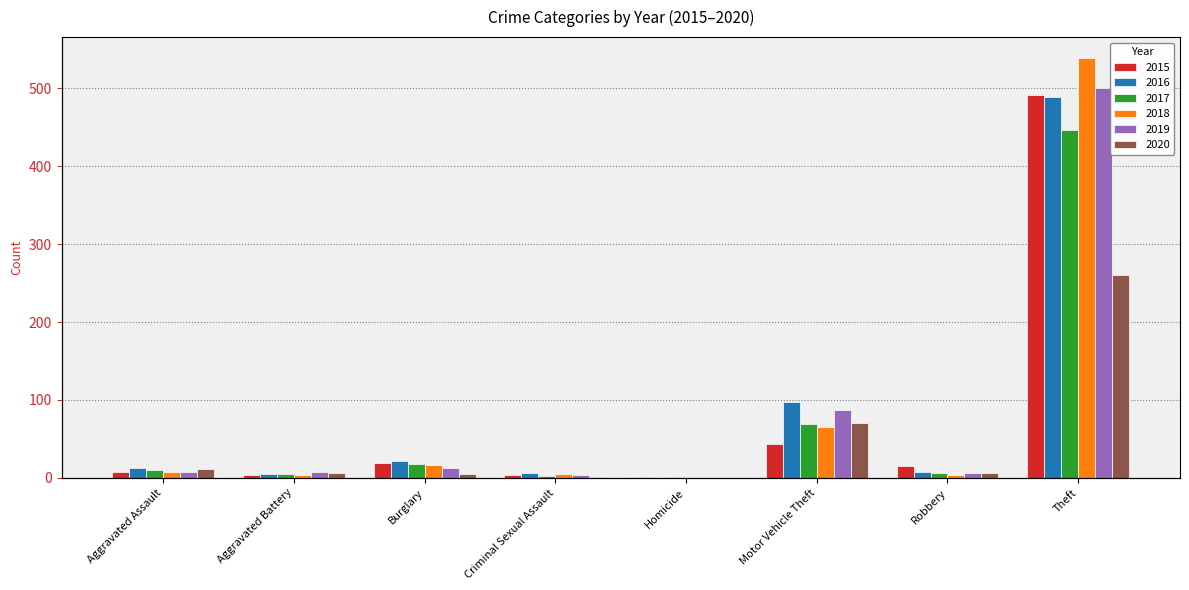

What is the difference between the 2017 values at Burglary and Aggravated Battery?

13